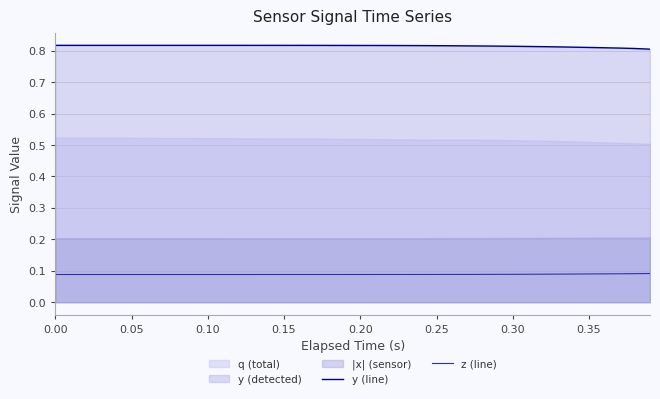

Reading right to left, extract all data points from this chart.

y (line): 0.8	0.8	0.8	0.8	0.8	0.8	0.8	0.8	0.8	0.8	0.8	0.8	0.8	0.8	0.8	0.8	0.8	0.8	0.8	0.8	0.8	0.8	0.8	0.8	0.8	0.8	0.8	0.8	0.8	0.8	0.8	0.8	0.8	0.8	0.8	0.8	0.8	0.8	0.8	0.8
z (line): 0.1	0.1	0.1	0.1	0.1	0.1	0.1	0.1	0.1	0.1	0.1	0.1	0.1	0.1	0.1	0.1	0.1	0.1	0.1	0.1	0.1	0.1	0.1	0.1	0.1	0.1	0.1	0.1	0.1	0.1	0.1	0.1	0.1	0.1	0.1	0.1	0.1	0.1	0.1	0.1